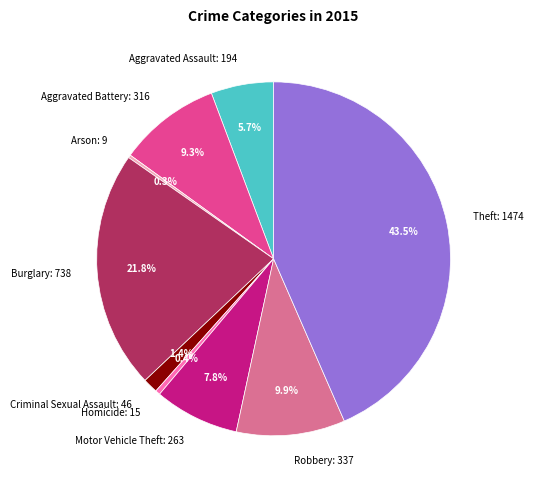

Is there any slice that represents more than half of the pie?

No